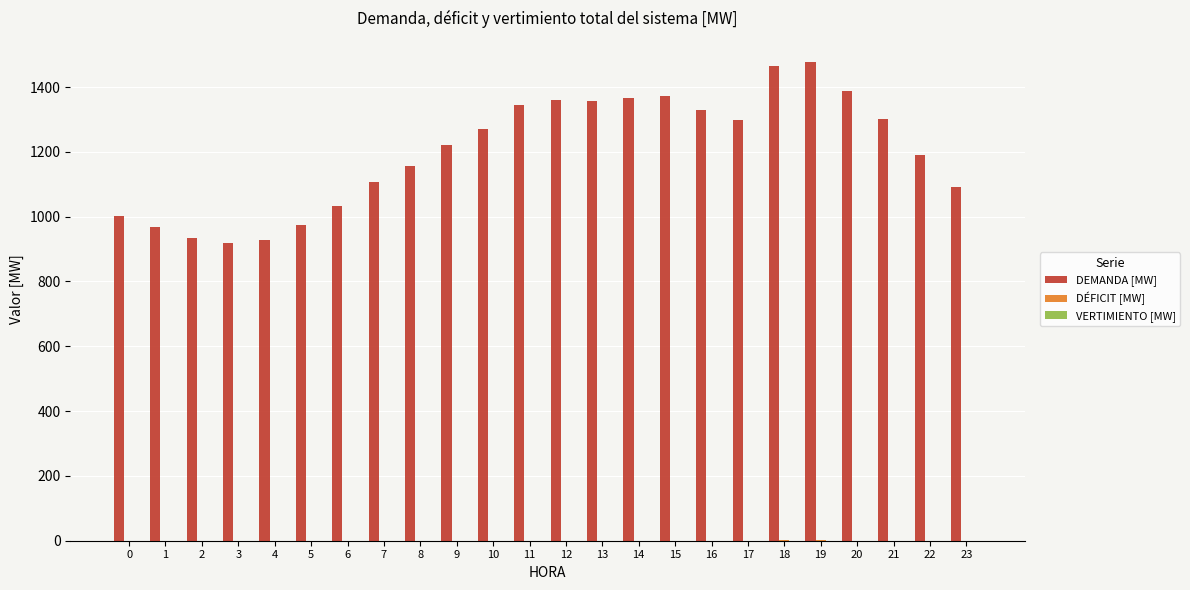

Which series changed the most between 2 and 21?

DEMANDA [MW]